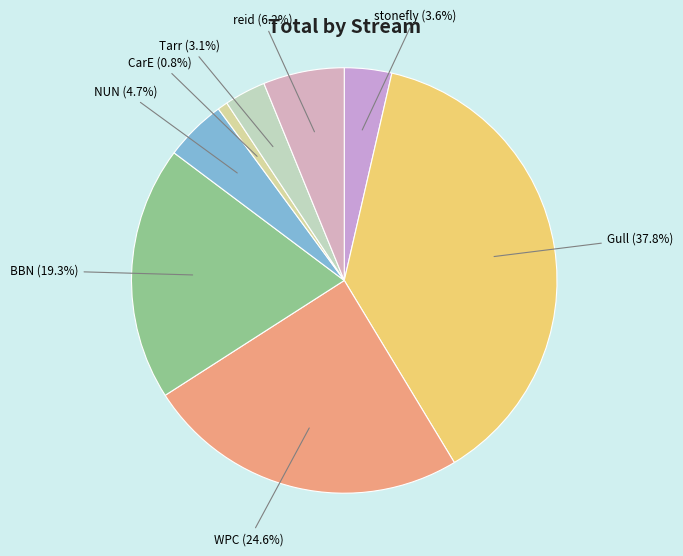

What is the smallest slice in the pie chart?

CarE